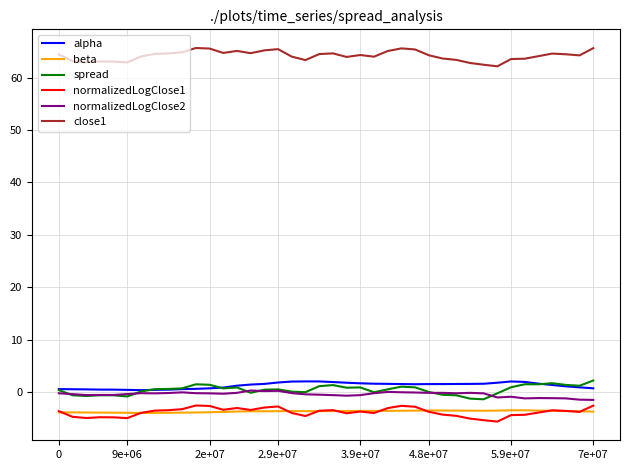

Which series has the largest total across all categories?

close1